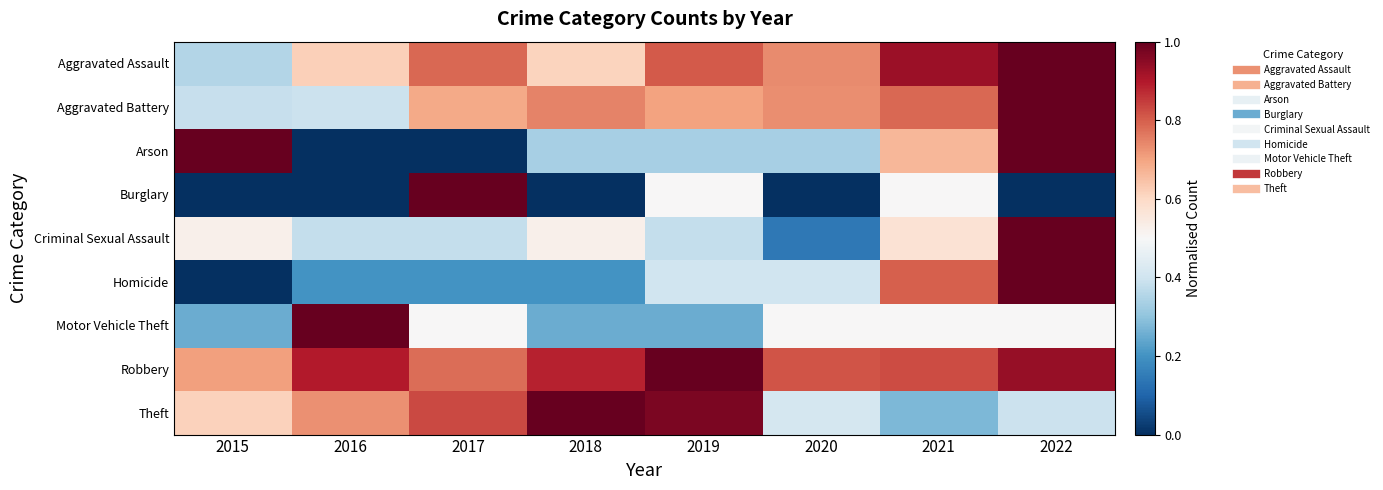

Reading right to left, extract all data points from this chart.

Aggravated Assault: 2022=1.0	2021=0.9	2020=0.7	2019=0.8	2018=0.6	2017=0.8	2016=0.6	2015=0.4
Aggravated Battery: 2022=1.0	2021=0.8	2020=0.7	2019=0.7	2018=0.7	2017=0.7	2016=0.4	2015=0.4
Arson: 2022=1.0	2021=0.7	2020=0.3	2019=0.3	2018=0.3	2017=0.0	2016=0.0	2015=1.0
Burglary: 2022=0.0	2021=0.5	2020=0.0	2019=0.5	2018=0.0	2017=1.0	2016=0.0	2015=0.0
Criminal Sexual Assault: 2022=1.0	2021=0.6	2020=0.1	2019=0.4	2018=0.5	2017=0.4	2016=0.4	2015=0.5
Homicide: 2022=1.0	2021=0.8	2020=0.4	2019=0.4	2018=0.2	2017=0.2	2016=0.2	2015=0.0
Motor Vehicle Theft: 2022=0.5	2021=0.5	2020=0.5	2019=0.2	2018=0.2	2017=0.5	2016=1.0	2015=0.2
Robbery: 2022=0.9	2021=0.8	2020=0.8	2019=1.0	2018=0.9	2017=0.8	2016=0.9	2015=0.7
Theft: 2022=0.4	2021=0.3	2020=0.4	2019=1.0	2018=1.0	2017=0.8	2016=0.7	2015=0.6